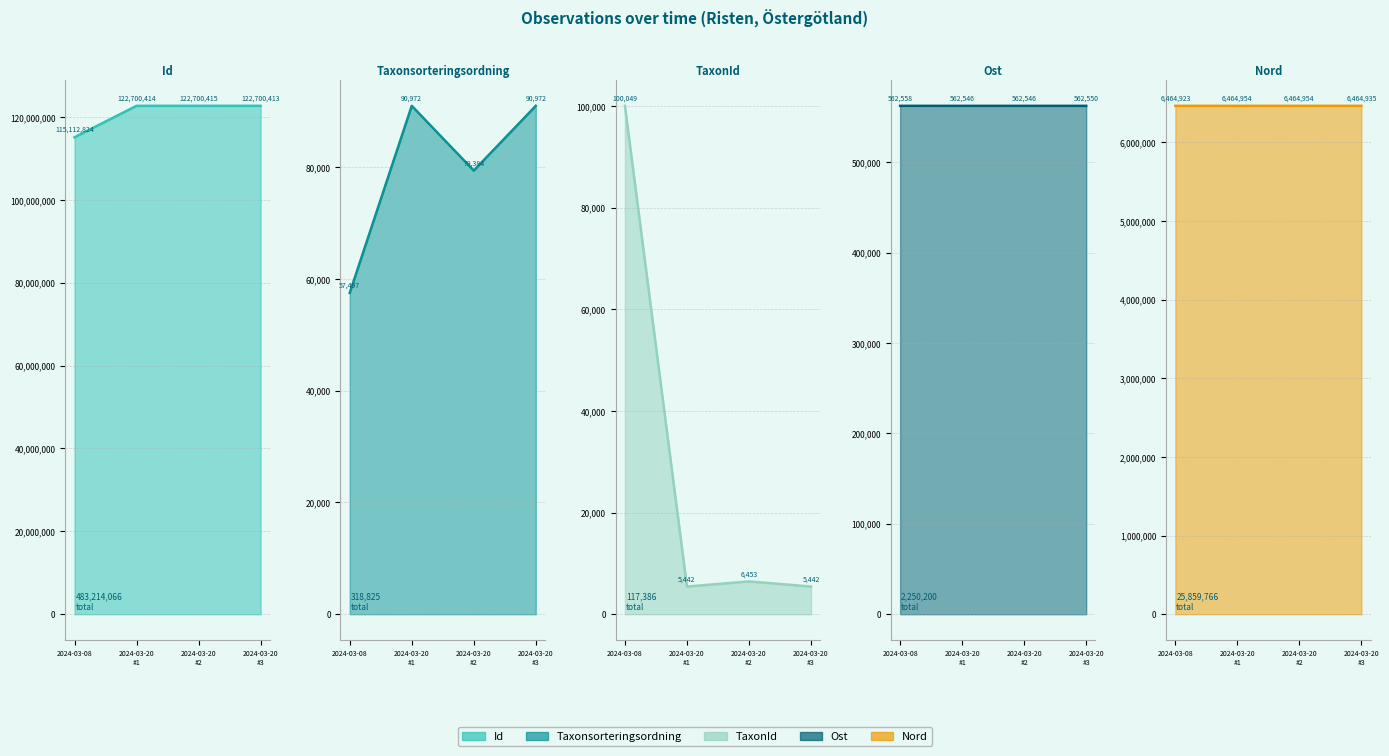

At 2024-03-20 #3, list the series in order from largest to smallest.

Id, Nord, Ost, Taxonsorteringsordning, TaxonId